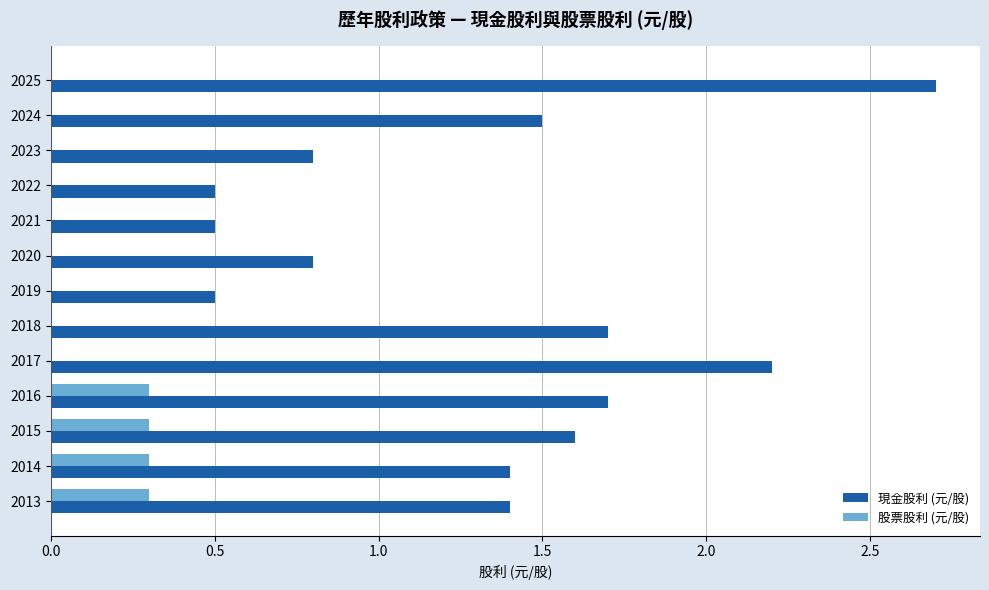

Between 2024 and 2017, which series saw the biggest shift?

現金股利 (元/股)